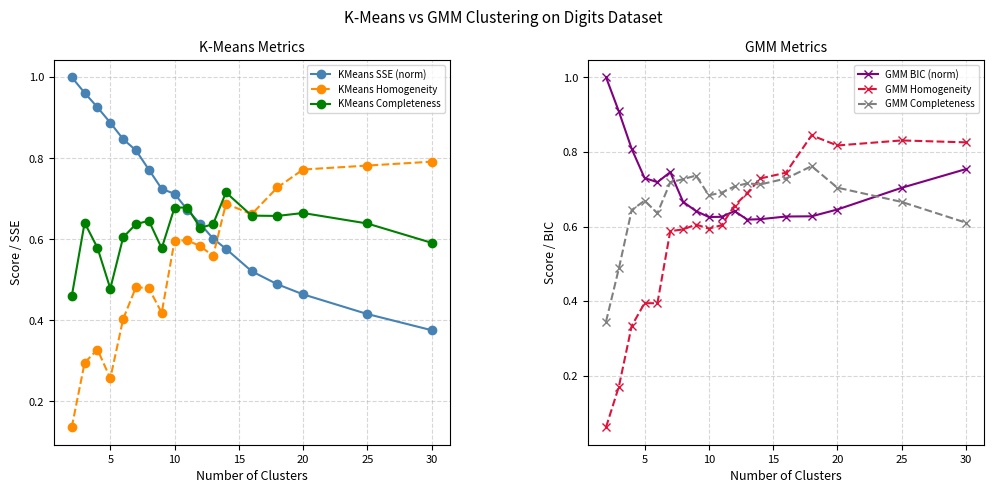

Rank the series by their maximum value, from highest to lowest.

KMeans SSE (norm), GMM BIC (norm), GMM Homogeneity, KMeans Homogeneity, GMM Completeness, KMeans Completeness